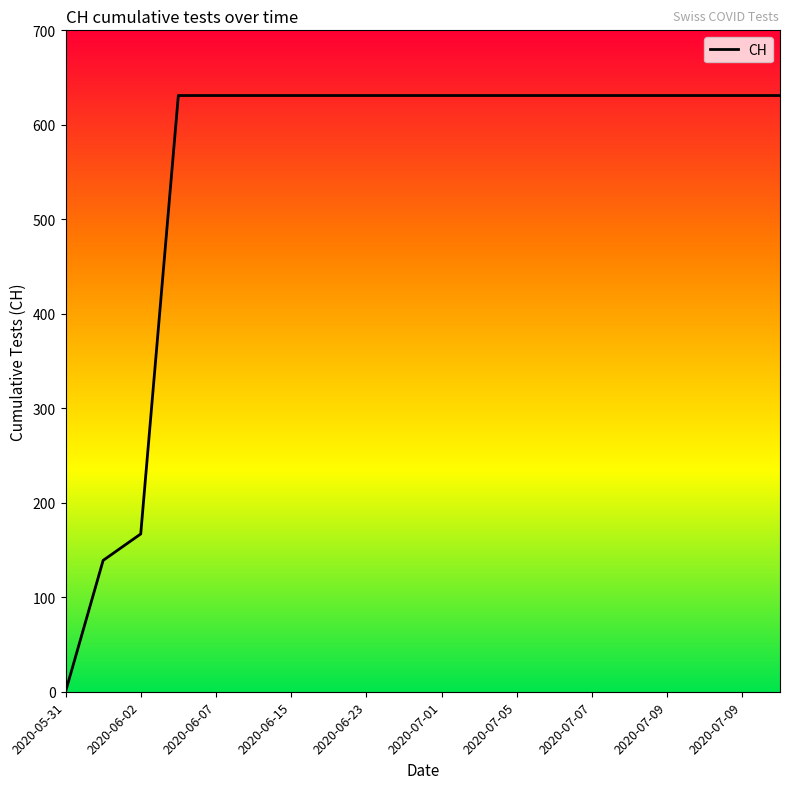

What is the greatest value displayed?

631